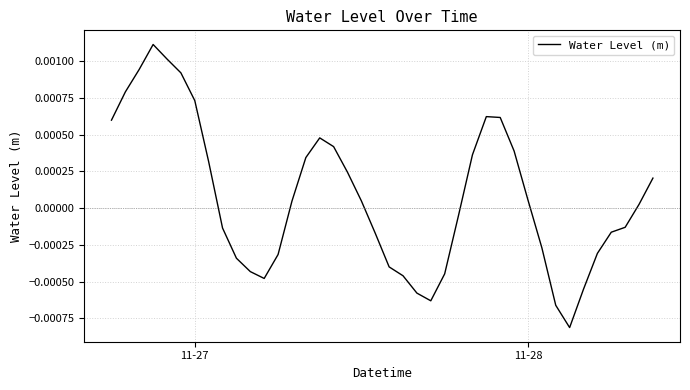

How many lines are shown in the chart?

1